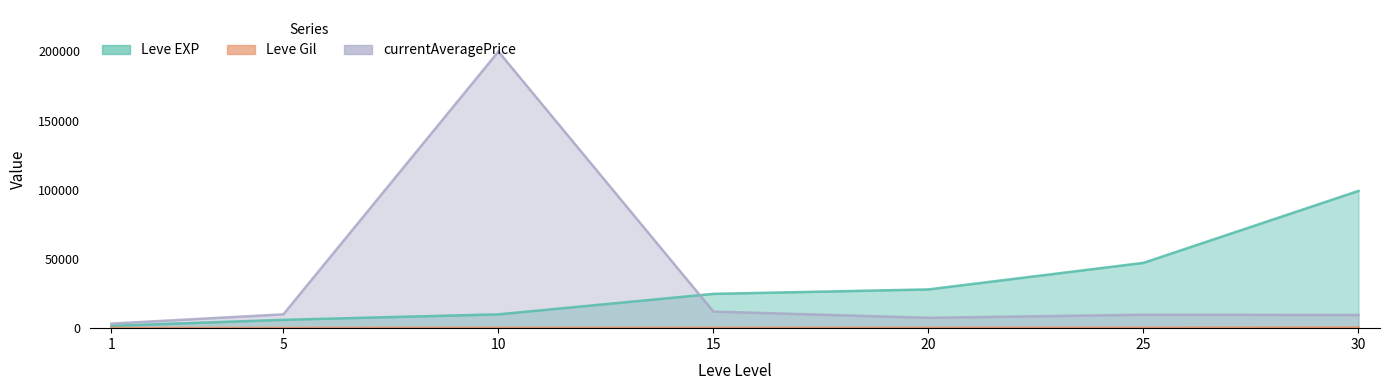

The value of Leve EXP at 15 is 24790. True or false?

True